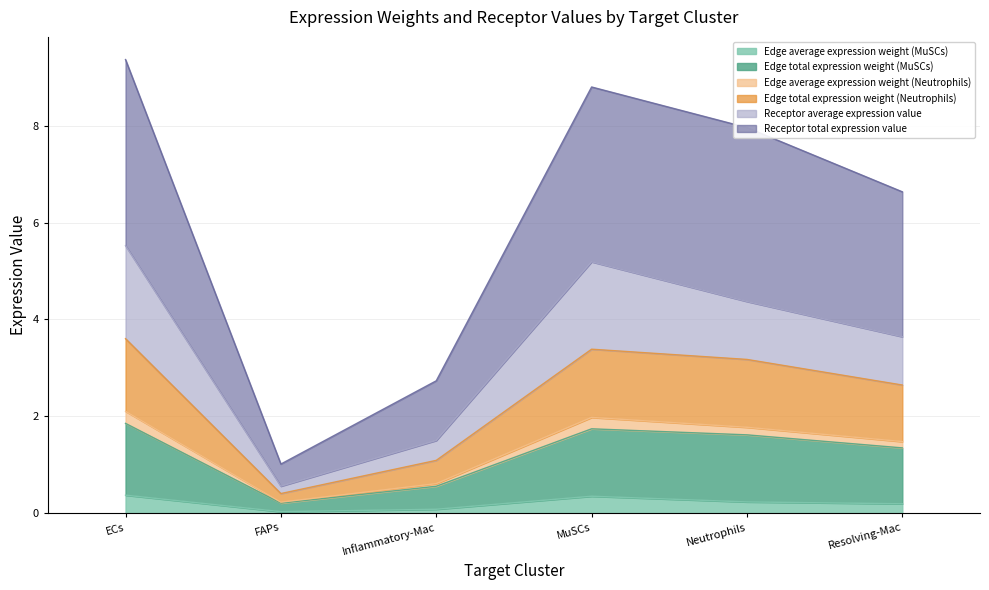

What is the difference between the Edge average expression weight (MuSCs) values at ECs and Neutrophils?

0.1